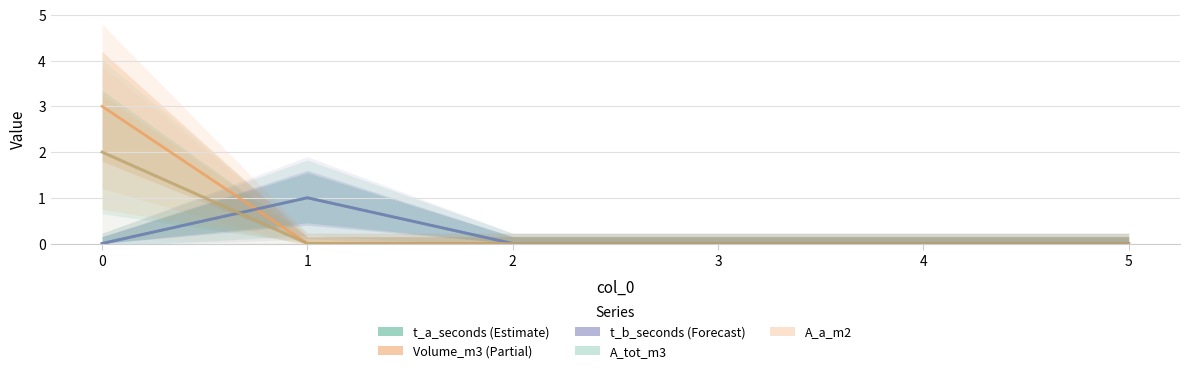

What is the total value across all series at 1?

2